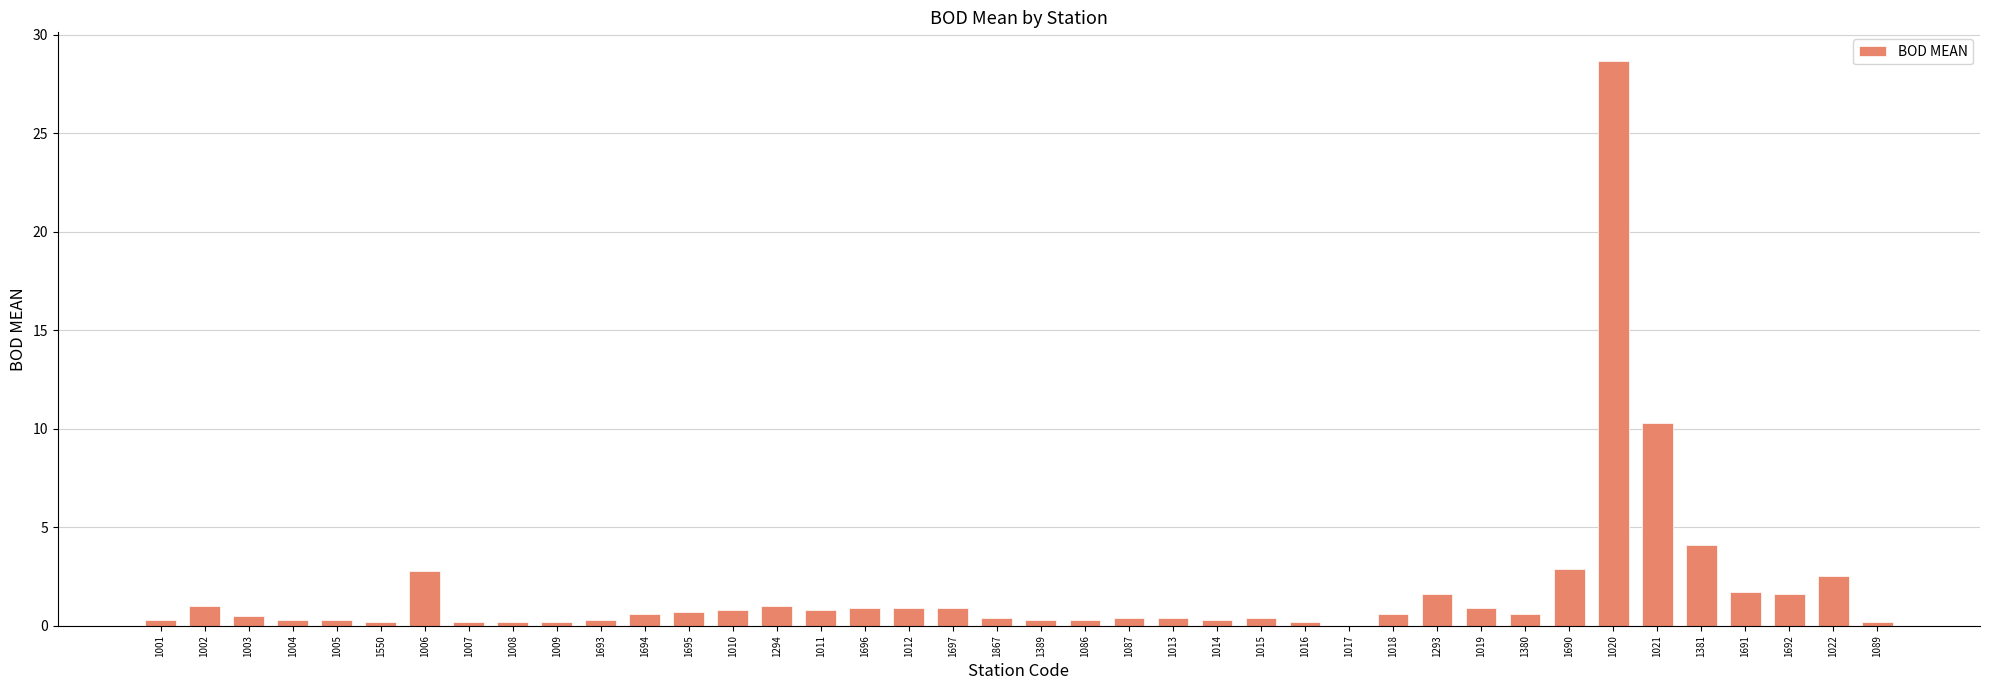

What is the sum of all values?

71.3